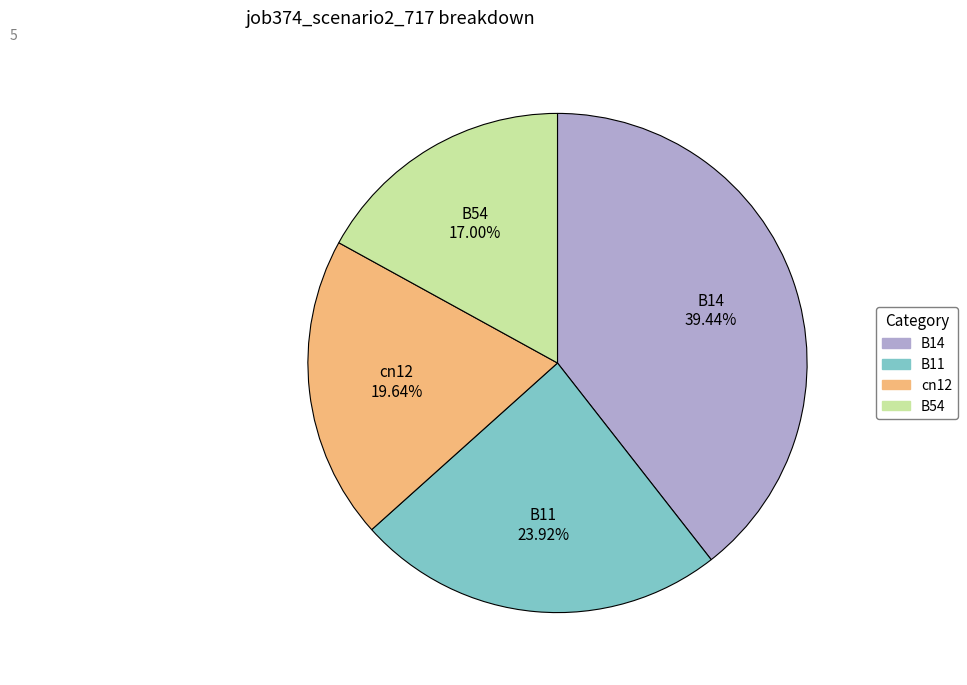

To the nearest percent, what is the average slice percentage?

25%